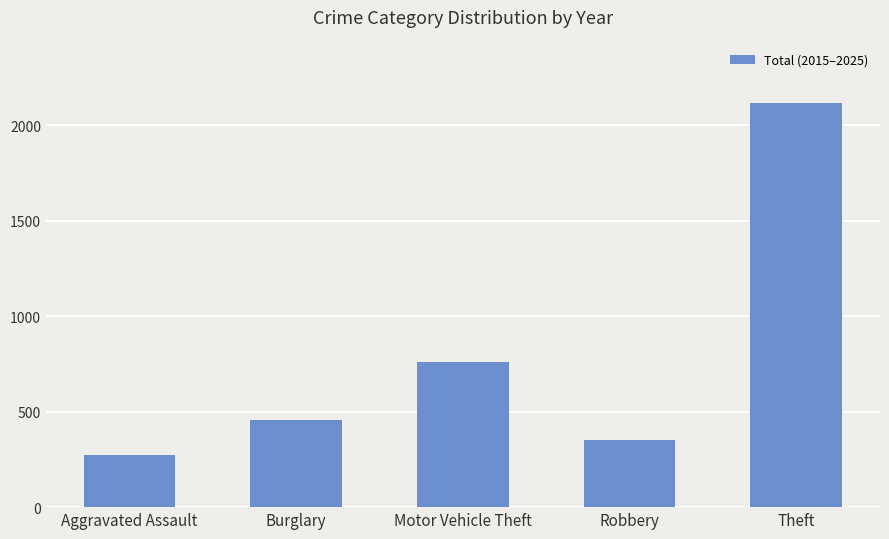

What position from the left is Burglary?

2